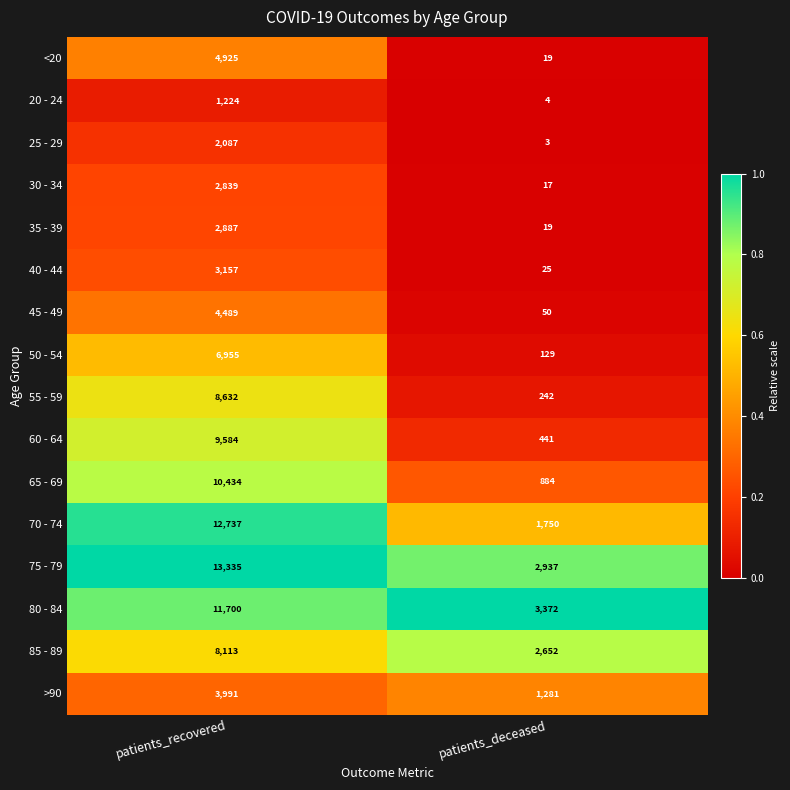

True or false: 55 - 59 has a value of 342 at patients_deceased.

False